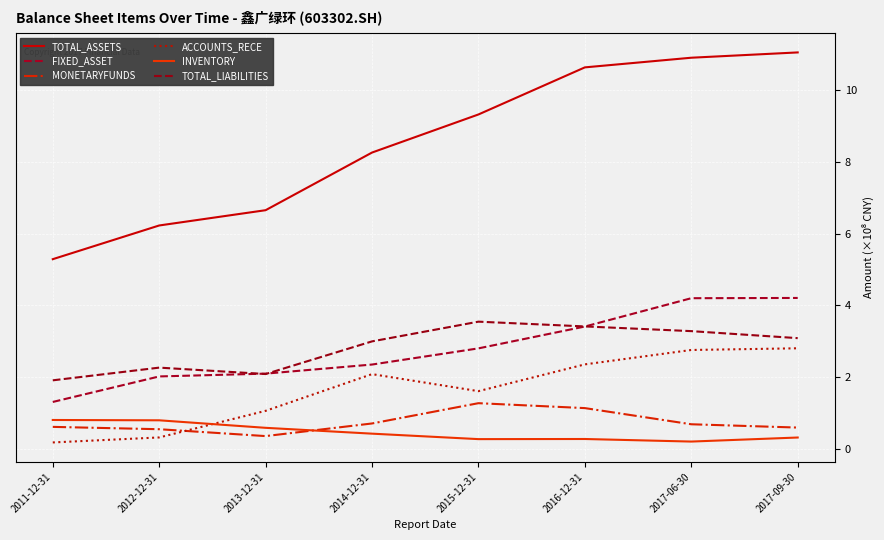

Reading left to right, list all the values displayed in this chart.

TOTAL_ASSETS: 5.3	6.2	6.7	8.3	9.3	10.6	10.9	11.1
FIXED_ASSET: 1.3	2.0	2.1	2.3	2.8	3.4	4.2	4.2
MONETARYFUNDS: 0.6	0.5	0.3	0.7	1.3	1.1	0.7	0.6
ACCOUNTS_RECE: 0.2	0.3	1.1	2.1	1.6	2.3	2.8	2.8
INVENTORY: 0.8	0.8	0.6	0.4	0.3	0.3	0.2	0.3
TOTAL_LIABILITIES: 1.9	2.3	2.1	3.0	3.5	3.4	3.3	3.1